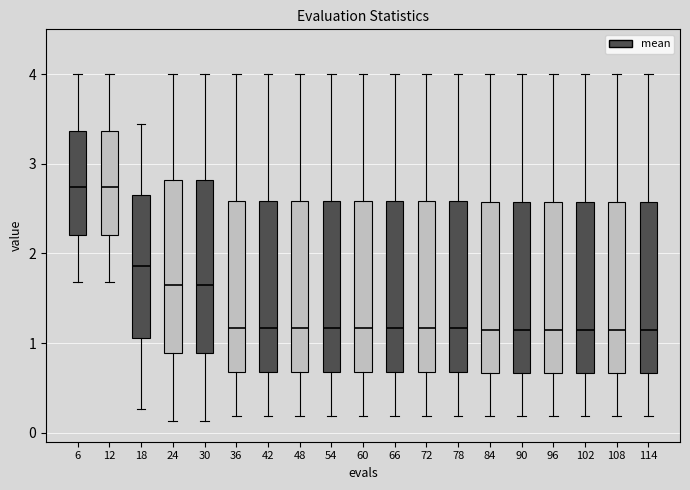

Reading left to right, transcribe this box plot: for each box, give where its median line is, the range the box spans, and where its two whiskers end, as read against the y-axis. The values are not printed on the chart, so give them approximately, as read against the axis.

6: median 2.7, box 2.2 to 3.4, whiskers 1.7 to 4.0
12: median 2.7, box 2.2 to 3.4, whiskers 1.7 to 4.0
18: median 1.9, box 1.1 to 2.6, whiskers 0.3 to 3.4
24: median 1.6, box 0.9 to 2.8, whiskers 0.1 to 4.0
30: median 1.6, box 0.9 to 2.8, whiskers 0.1 to 4.0
36: median 1.2, box 0.7 to 2.6, whiskers 0.2 to 4.0
42: median 1.2, box 0.7 to 2.6, whiskers 0.2 to 4.0
48: median 1.2, box 0.7 to 2.6, whiskers 0.2 to 4.0
54: median 1.2, box 0.7 to 2.6, whiskers 0.2 to 4.0
60: median 1.2, box 0.7 to 2.6, whiskers 0.2 to 4.0
66: median 1.2, box 0.7 to 2.6, whiskers 0.2 to 4.0
72: median 1.2, box 0.7 to 2.6, whiskers 0.2 to 4.0
78: median 1.2, box 0.7 to 2.6, whiskers 0.2 to 4.0
84: median 1.1, box 0.7 to 2.6, whiskers 0.2 to 4.0
90: median 1.1, box 0.7 to 2.6, whiskers 0.2 to 4.0
96: median 1.1, box 0.7 to 2.6, whiskers 0.2 to 4.0
102: median 1.1, box 0.7 to 2.6, whiskers 0.2 to 4.0
108: median 1.1, box 0.7 to 2.6, whiskers 0.2 to 4.0
114: median 1.1, box 0.7 to 2.6, whiskers 0.2 to 4.0